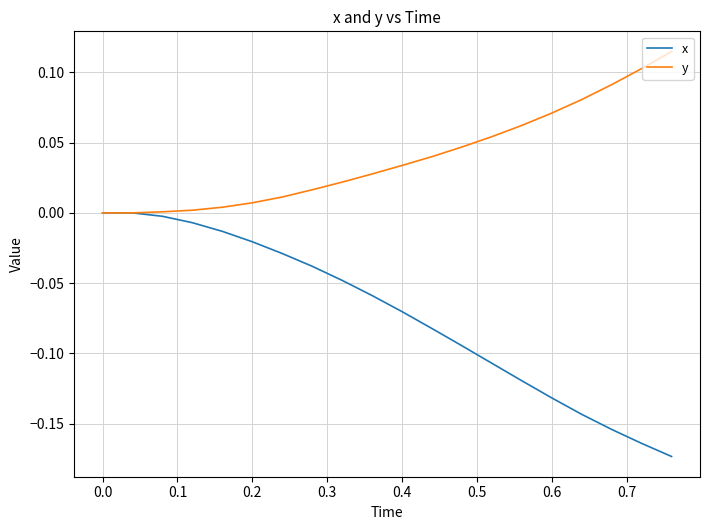

Rank the series by their maximum value, from highest to lowest.

y, x